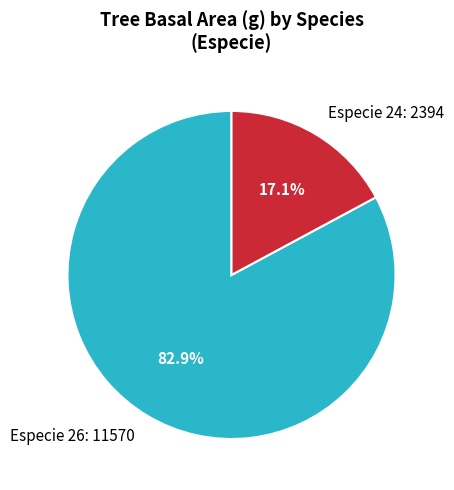

Which category has the smallest portion of the pie?

Especie 24